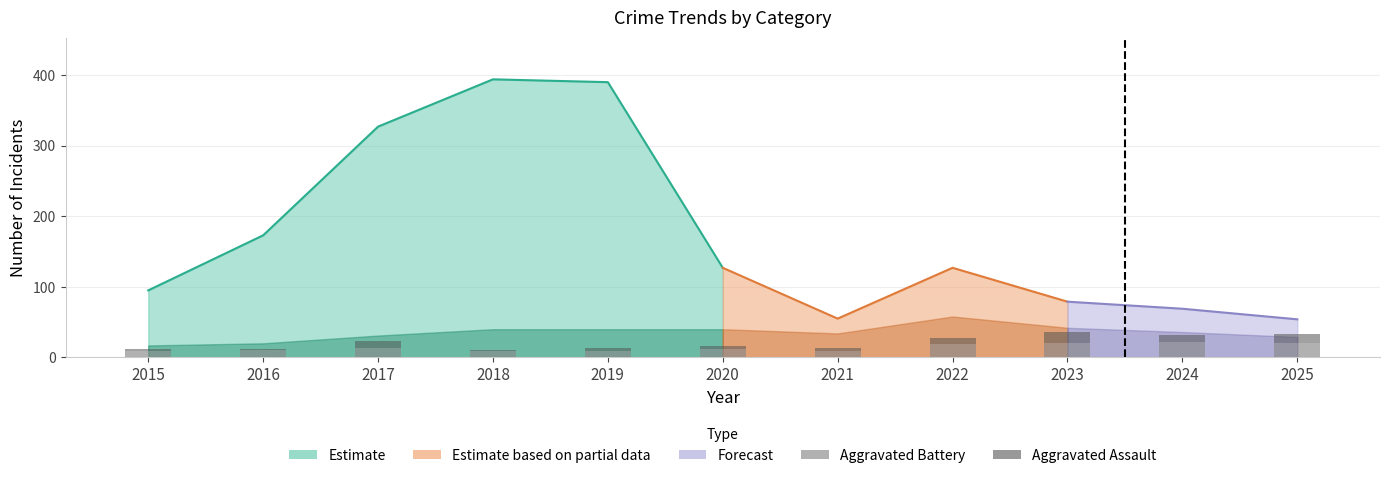

What is the difference between the Aggravated Battery values at 2021 and 2023?

12